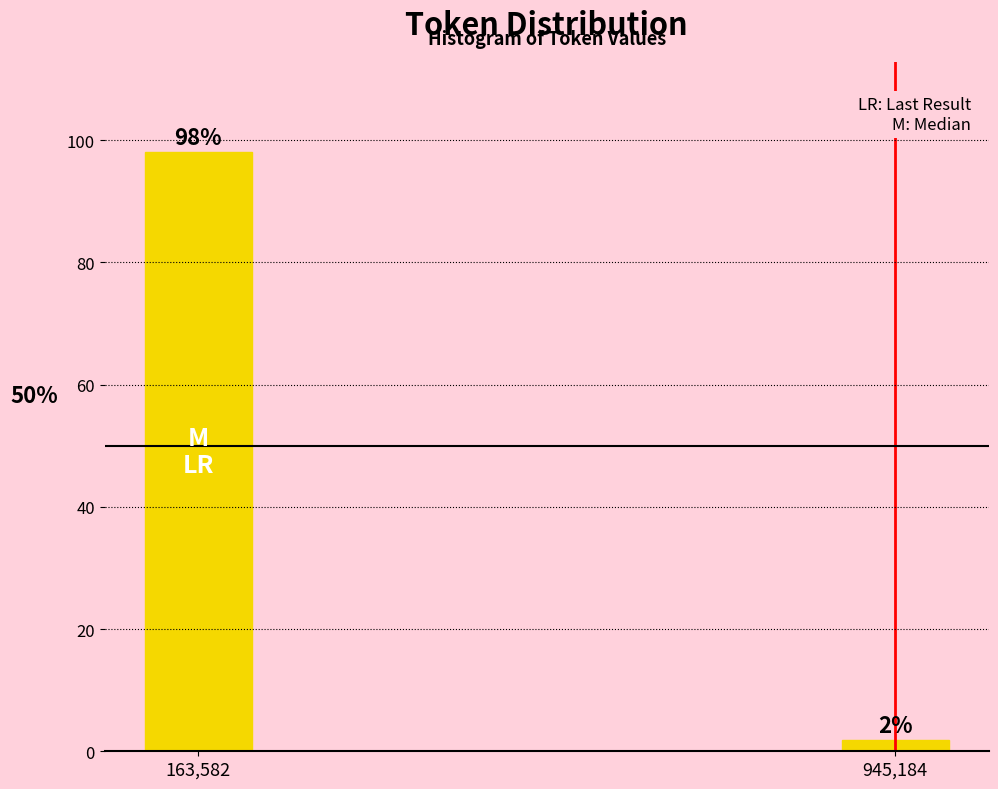

What value does the data have at 163,582?

98.1